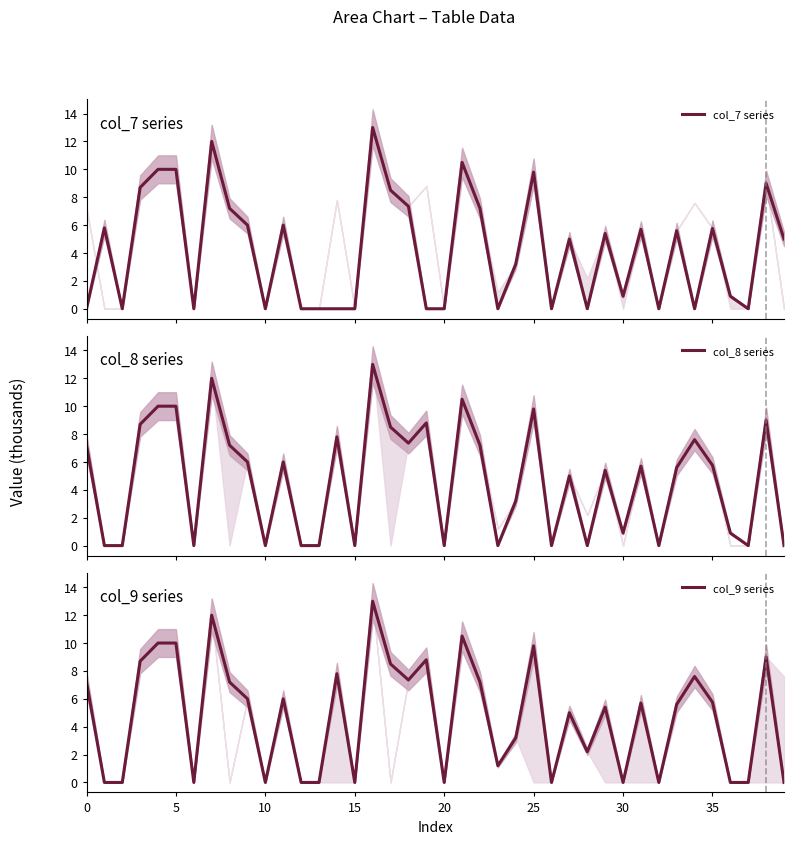

What is the label of the 35th point from the left?

34